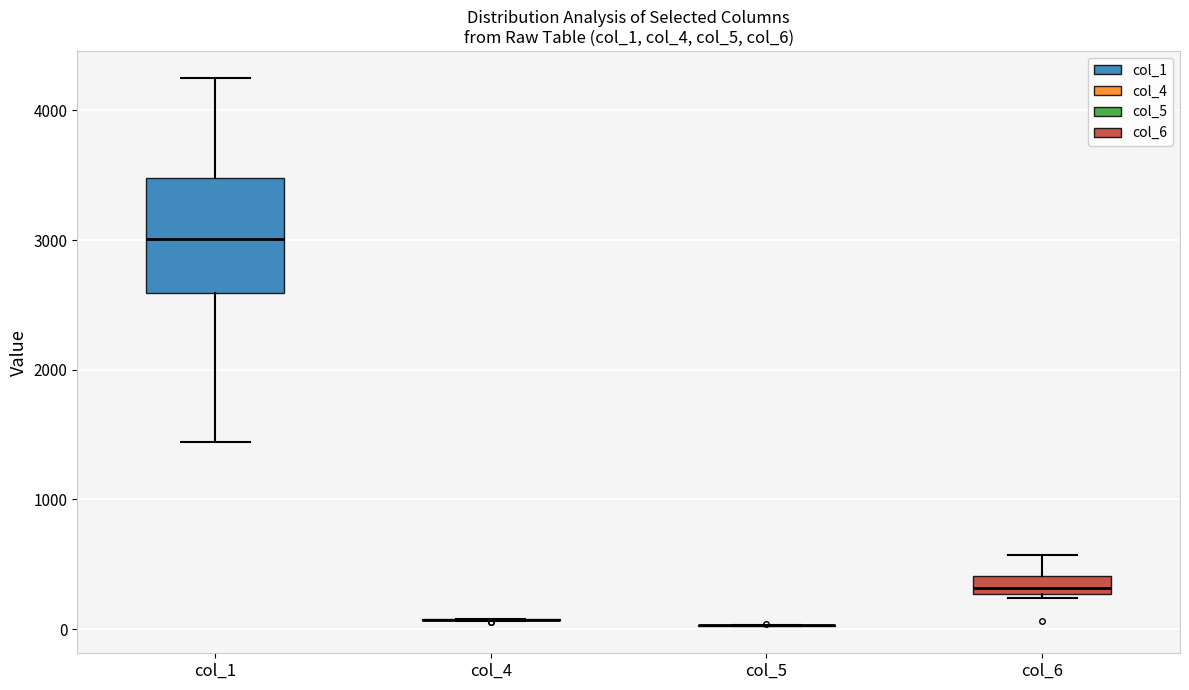

Which box is the tallest, from its lower edge to its upper edge?

col_1